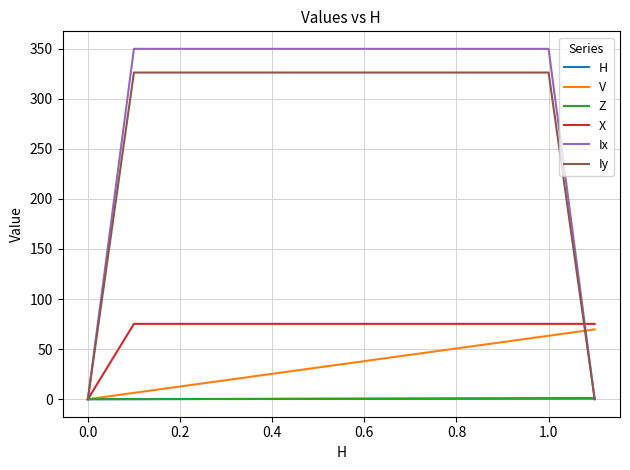

Which series has the largest total across all categories?

Ix